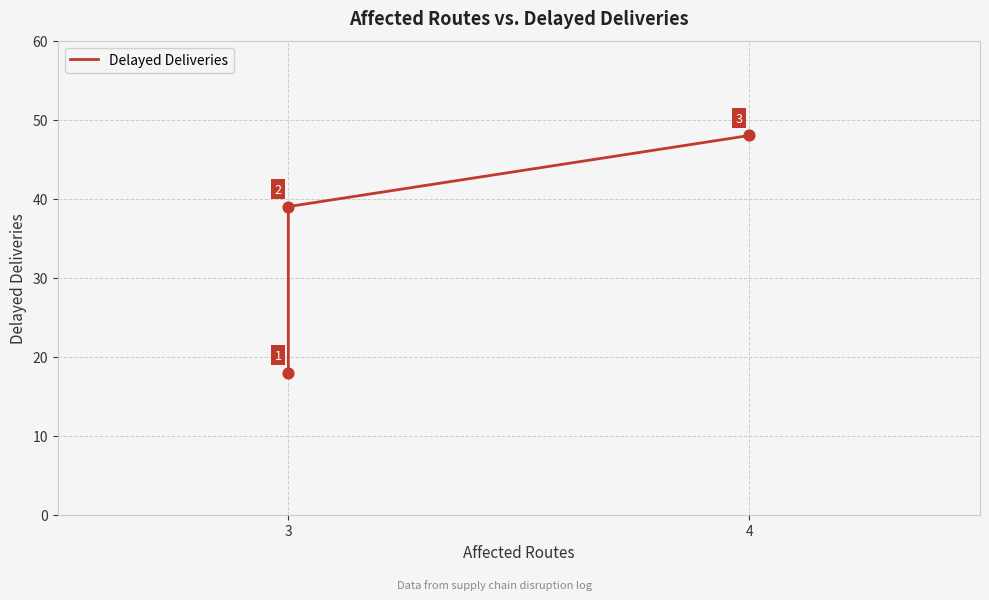

Approximately how many times larger is the value at 3 compared to 3?

2.2